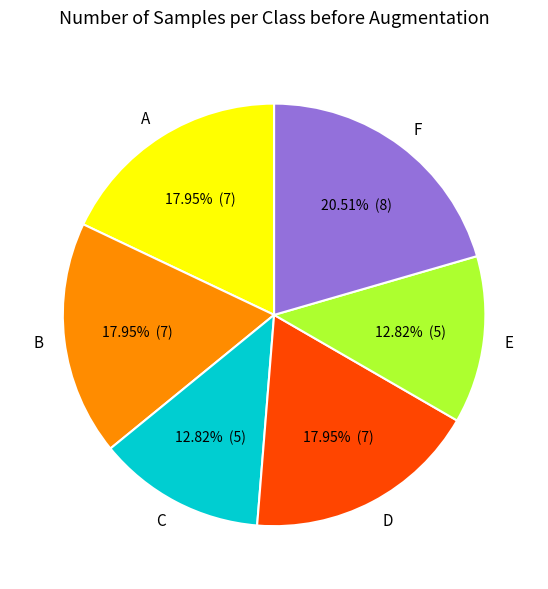

Do F and C together represent more than half of the pie?

No